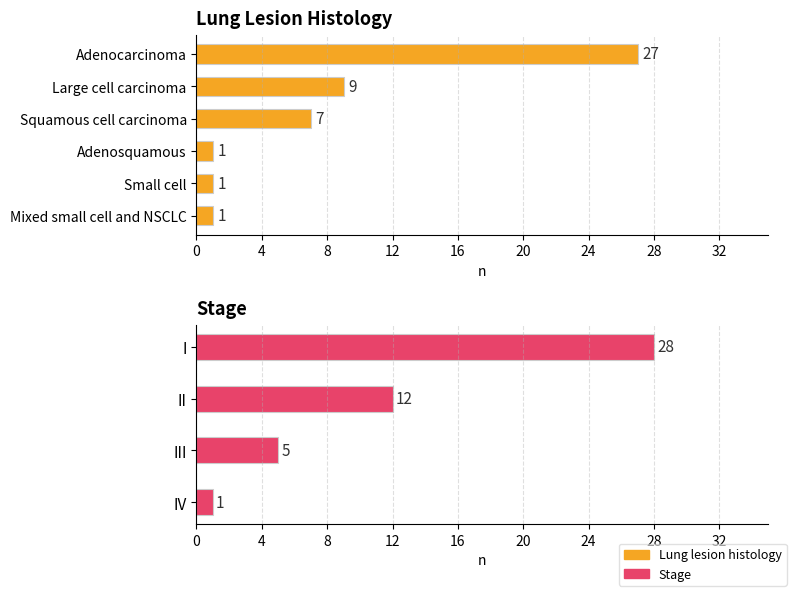

What is the value of the 2nd bar from the left?

9